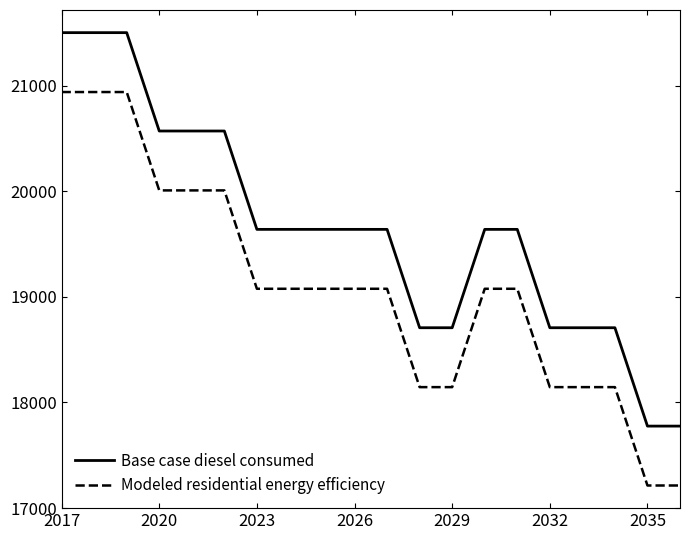

True or false: Base case diesel consumed and Modeled residential energy efficiency intersect in this chart.

False